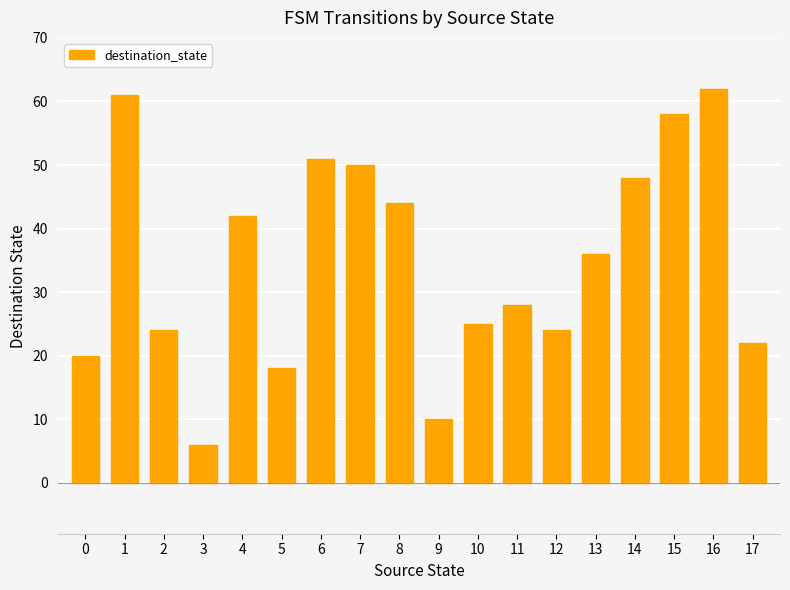

Reading left to right, what are all the values shown in this chart?

20	61	24	6	42	18	51	50	44	10	25	28	24	36	48	58	62	22